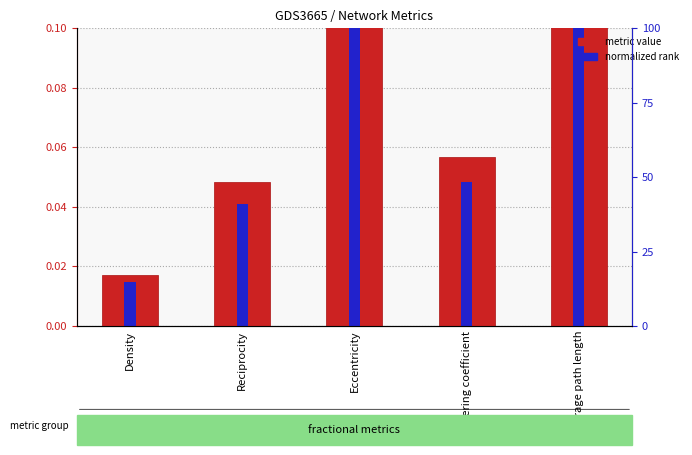

What position from the left is Reciprocity?

2